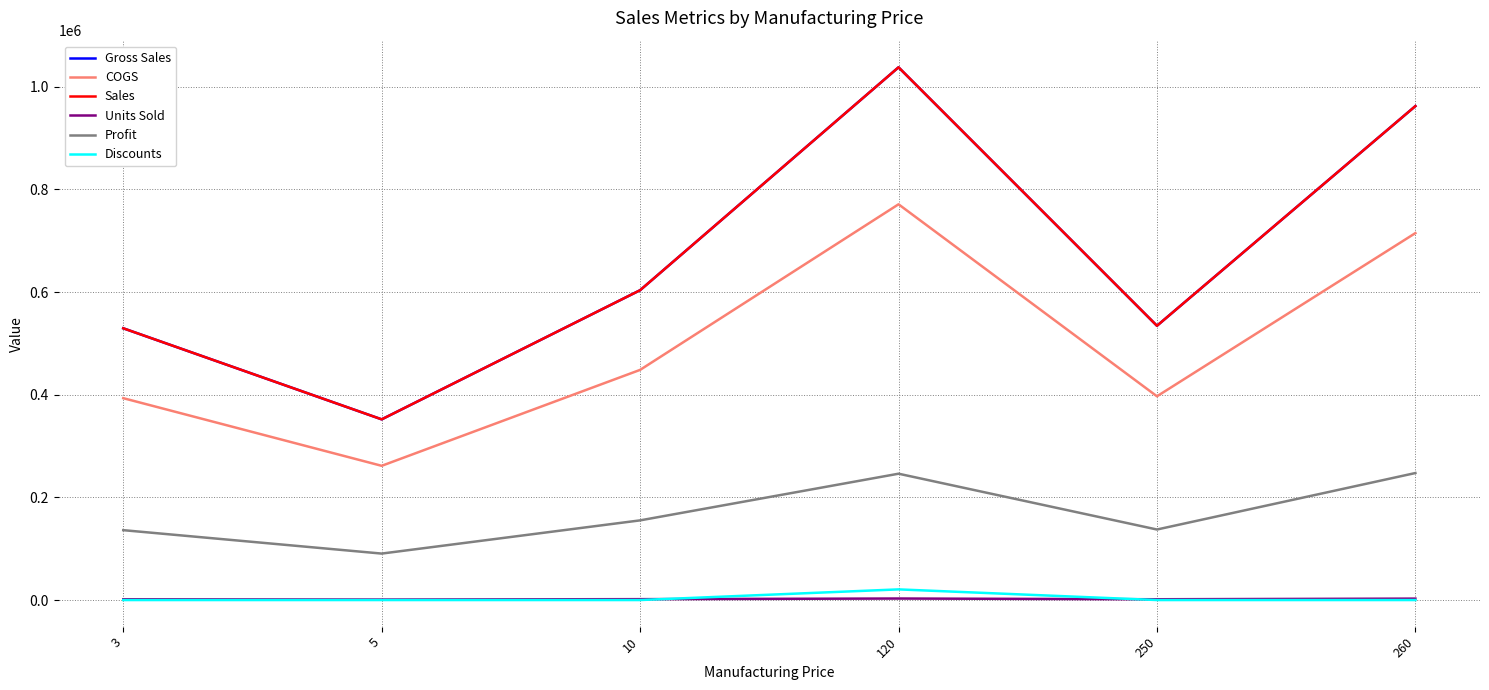

Which series has the largest range (max minus min)?

Gross Sales